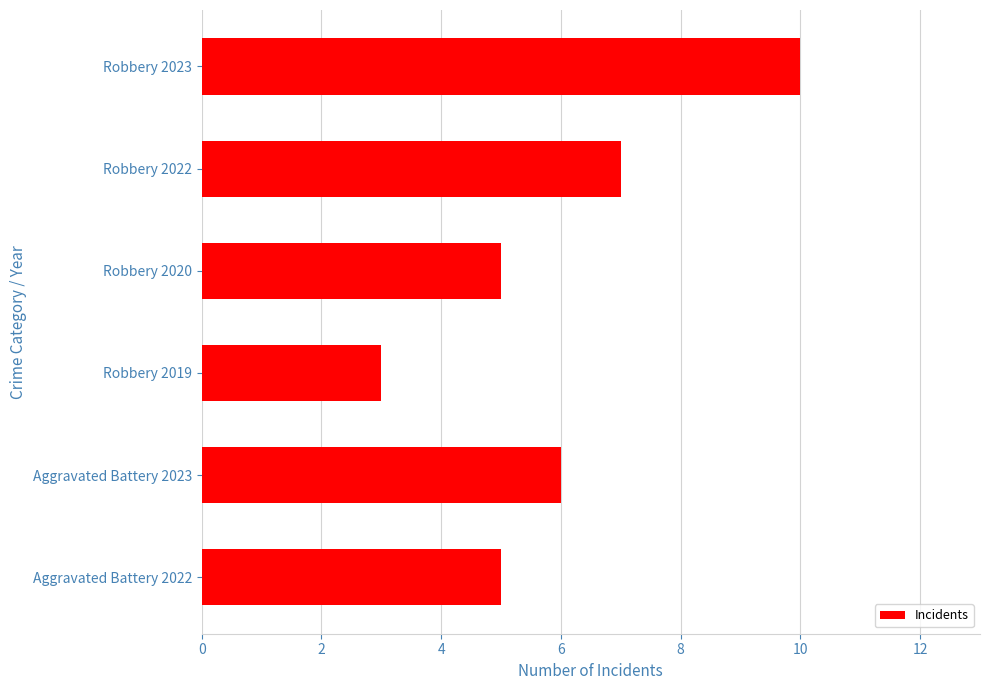

The chart shows a value of 1 at Robbery 2022. True or false?

False